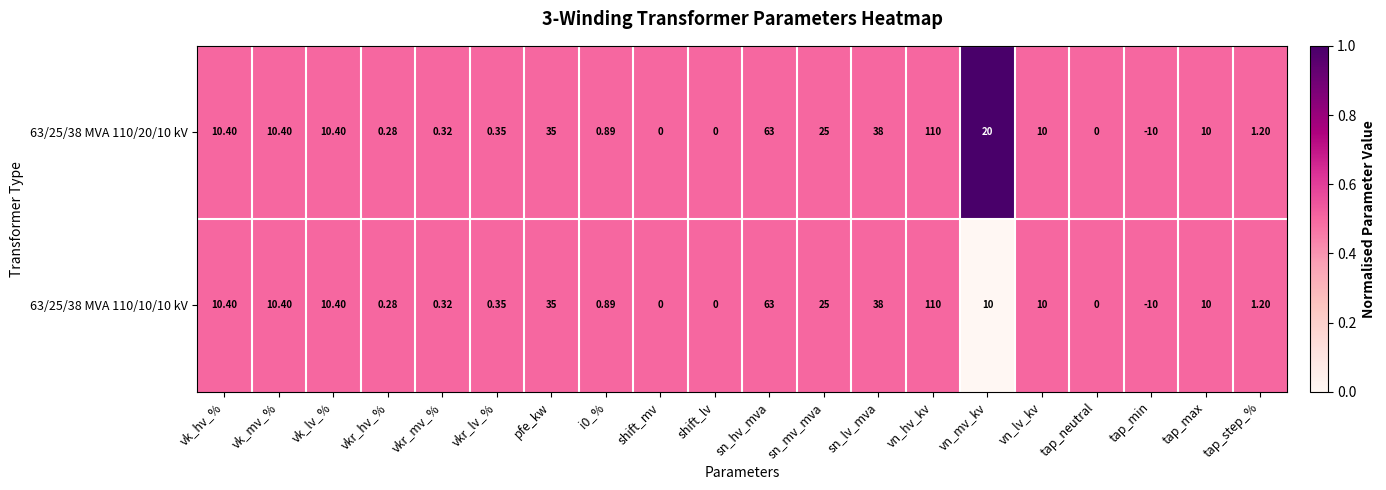

Which label corresponds to the smallest value in the chart?

tap_min